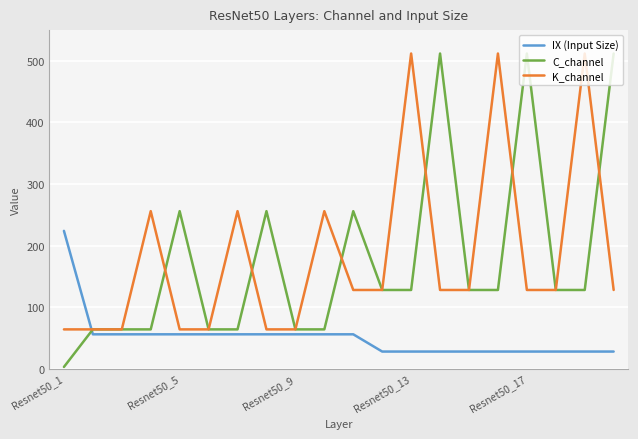

What is the maximum value shown in the chart?

512